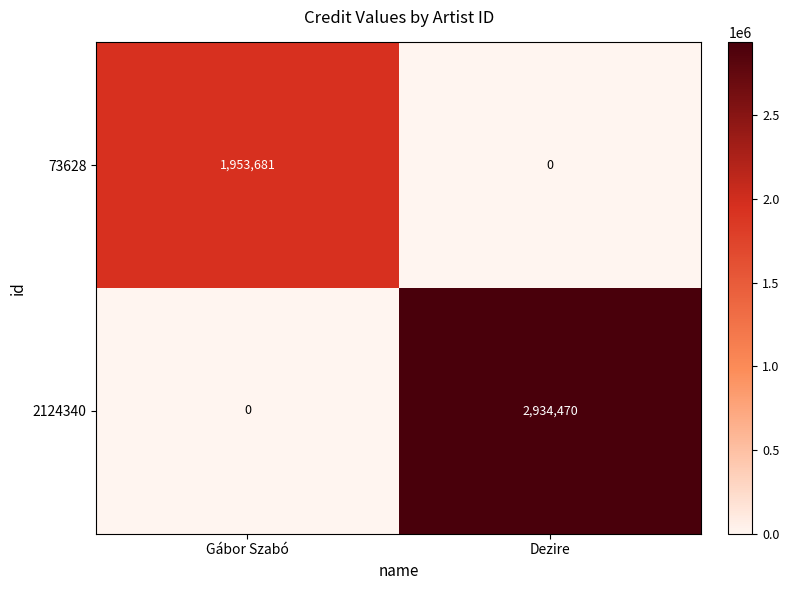

What is the sum of all 73628 values?

1953681